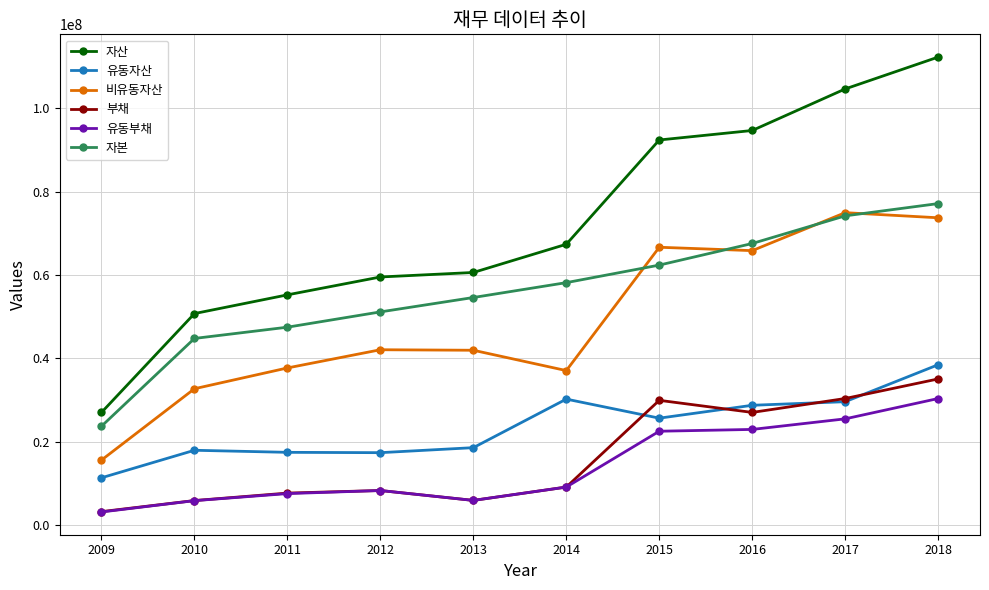

Which series changed the most between 2009 and 2017?

자산